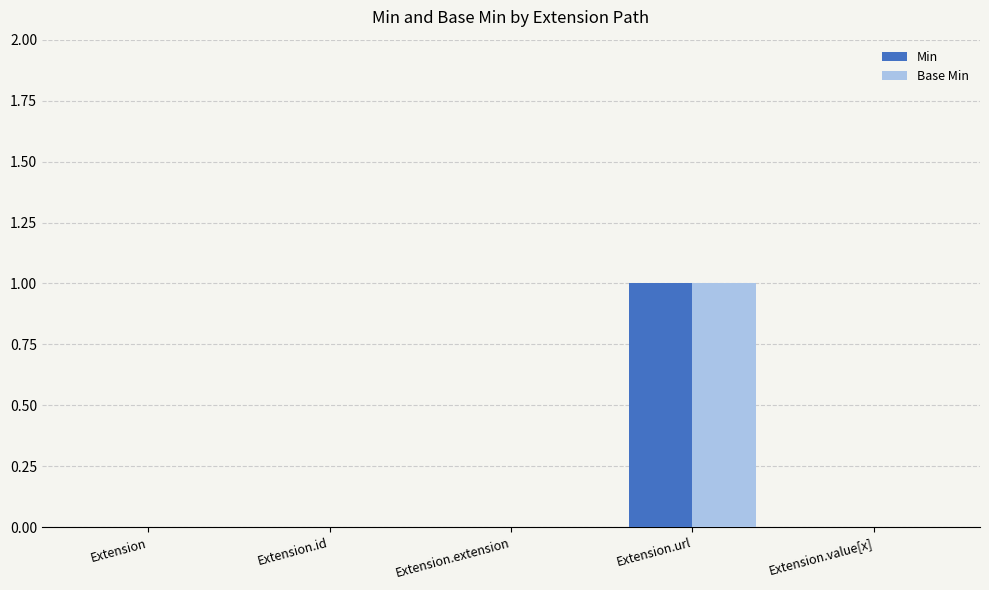

True or false: Min has a value of 0 at Extension.

True